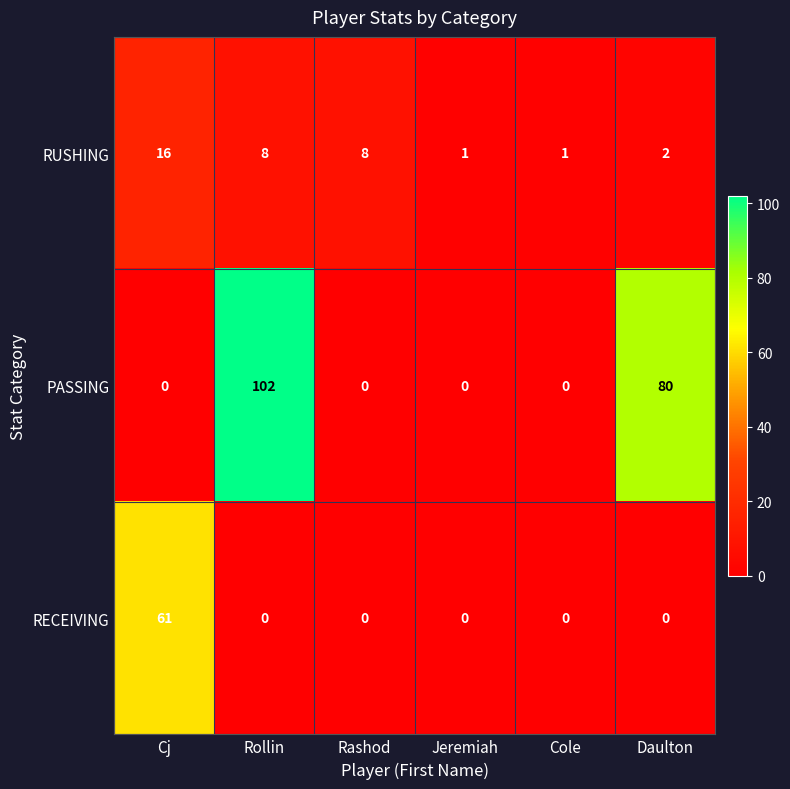

At which category is the sum across all series the highest?

Rollin